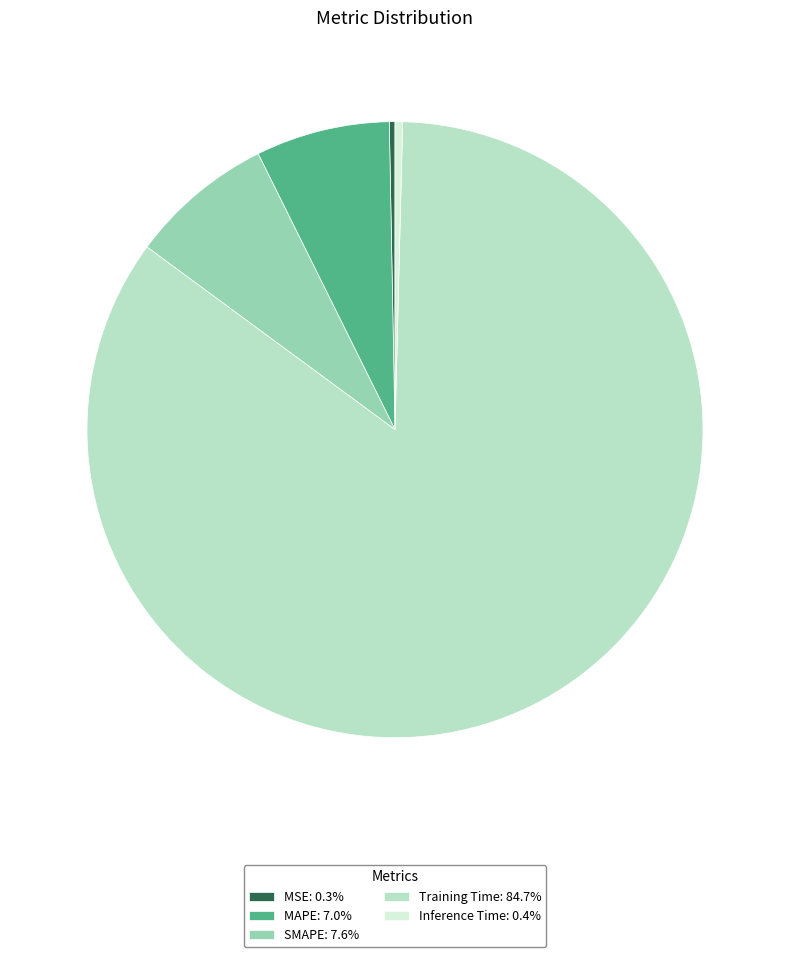

Combined, do MSE: 0.3% and MAPE: 7.0% account for over 50%?

No